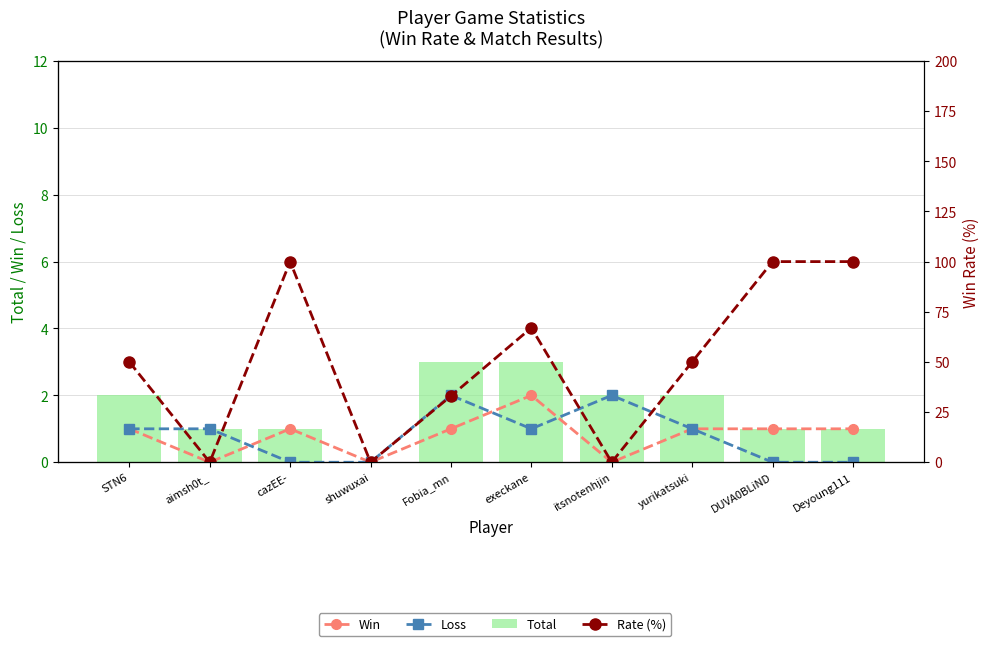

At how many categories does at least one series exceed 1?

8